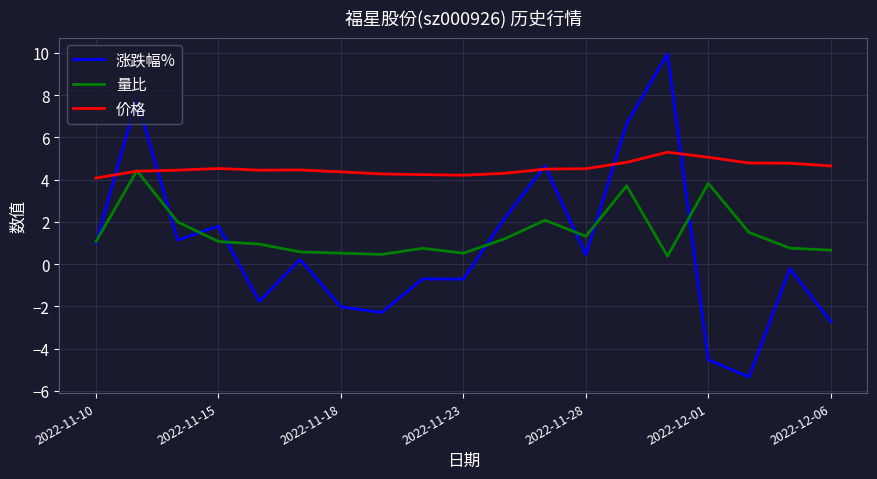

What is the minimum value for 量比?

0.4